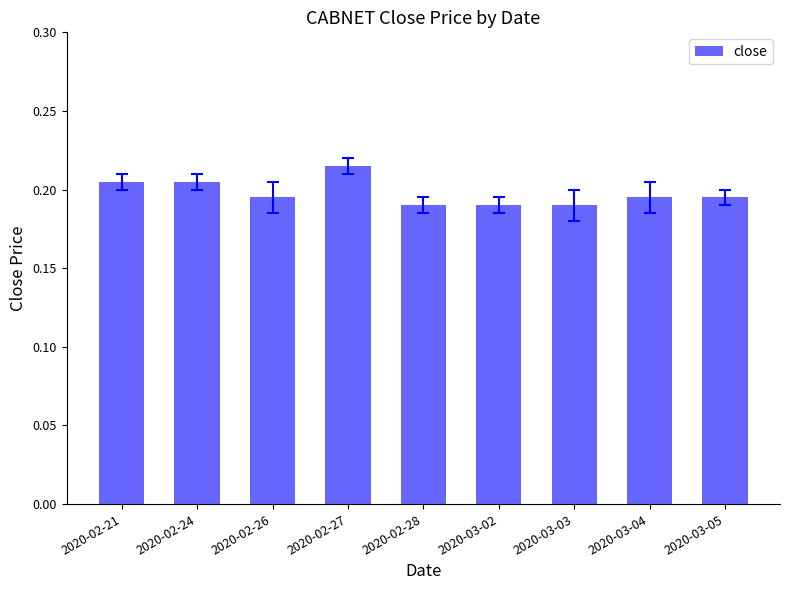

What is the label of the 1st bar from the left?

2020-02-21